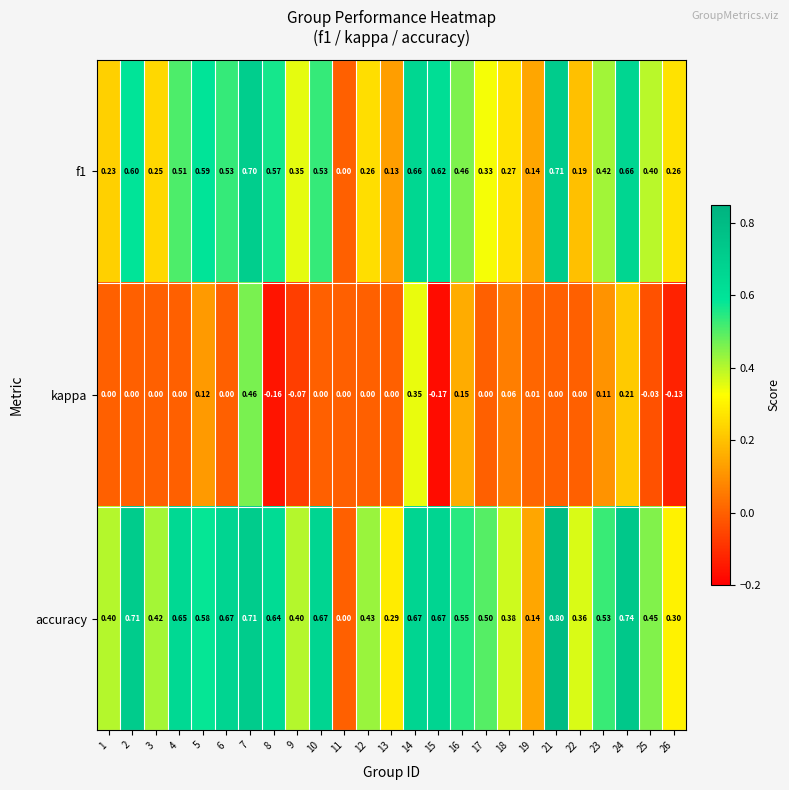

Which series has the widest spread of values?

accuracy